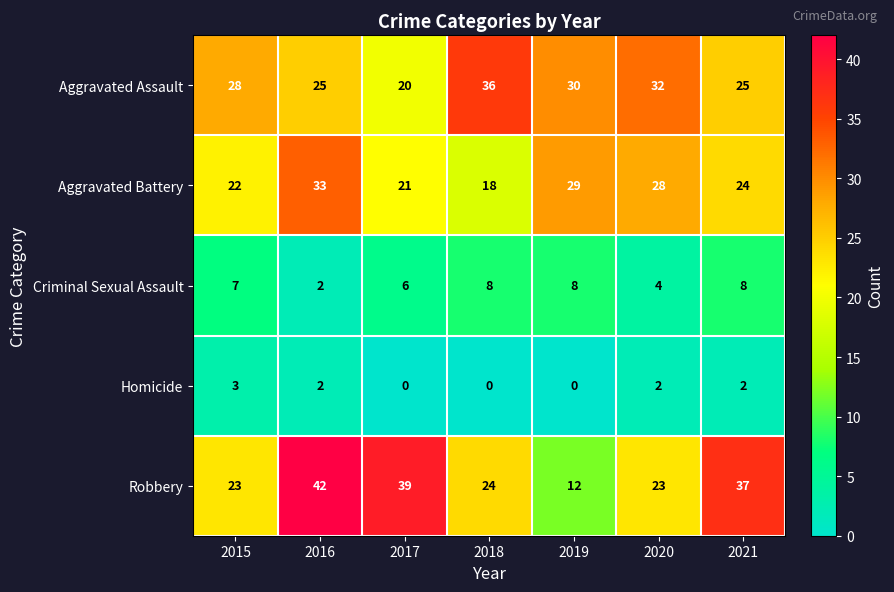

What is the difference between the Robbery values at 2018 and 2019?

12